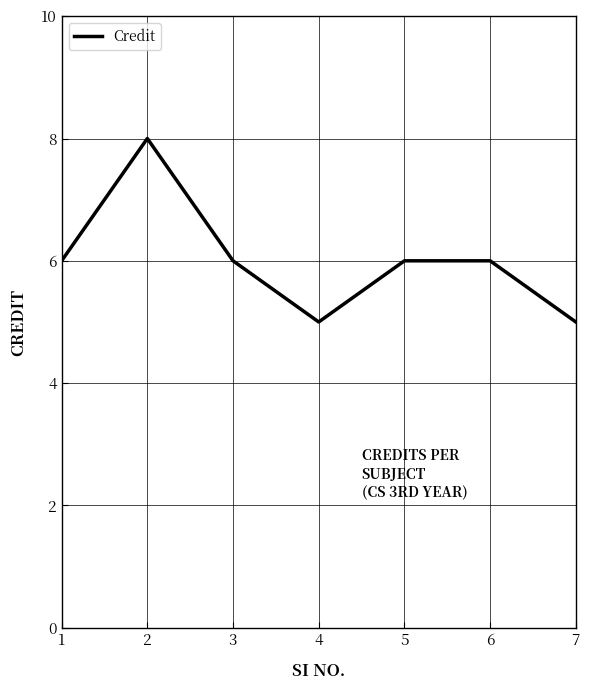

Read the value at 3.

6